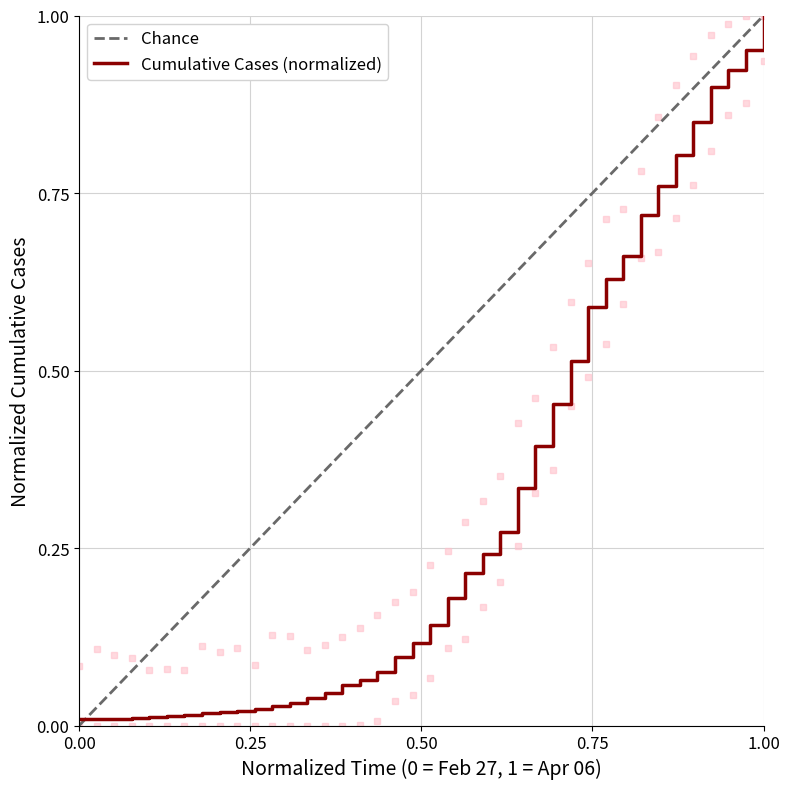

What is the change in value from 2020-03-22 to 2020-04-02?

+0.6